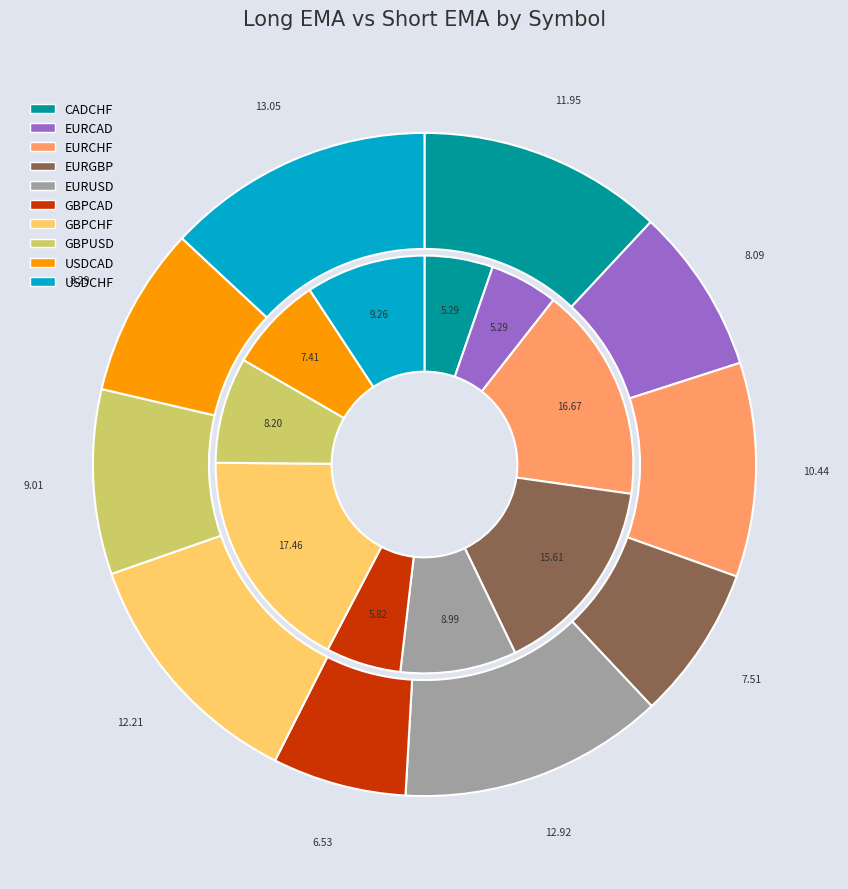

Is there a majority slice in this chart?

No